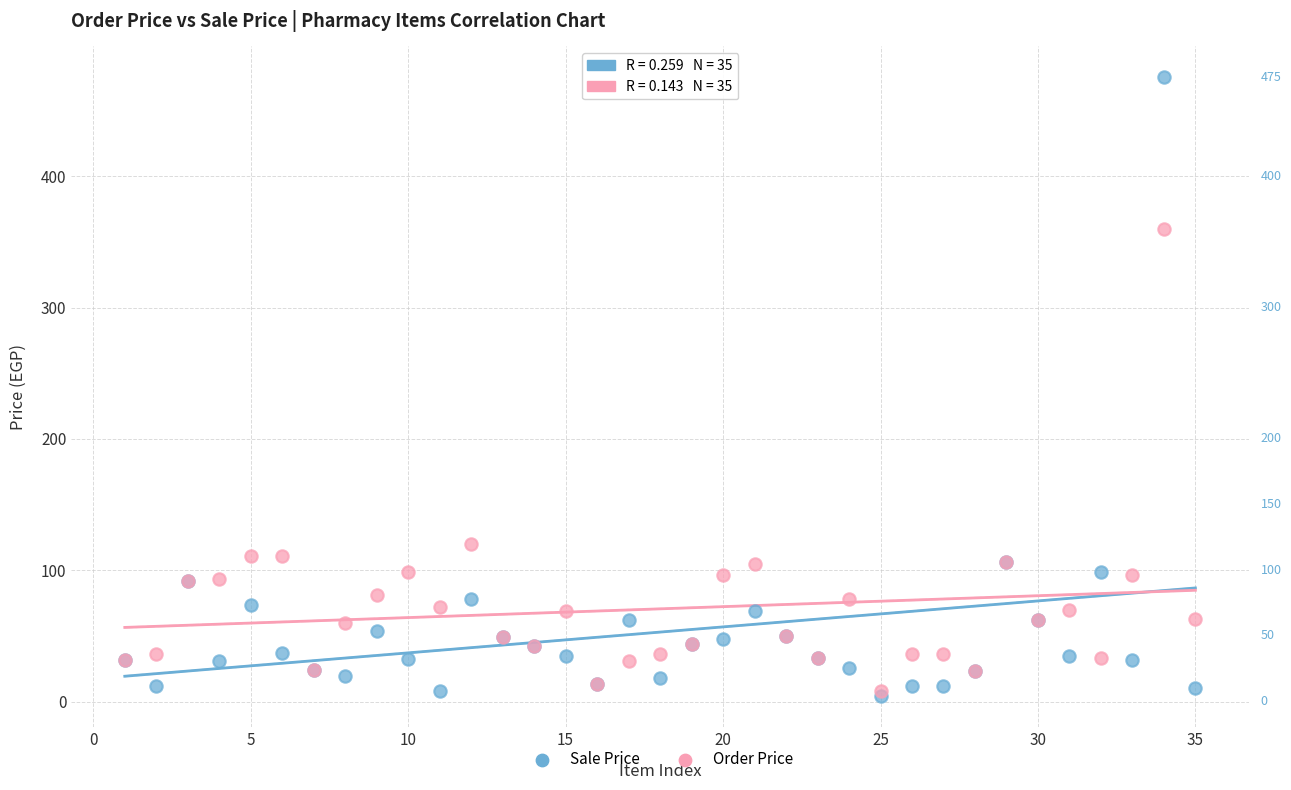

In the Order Price series, what Y value is closest to 184?

120.0